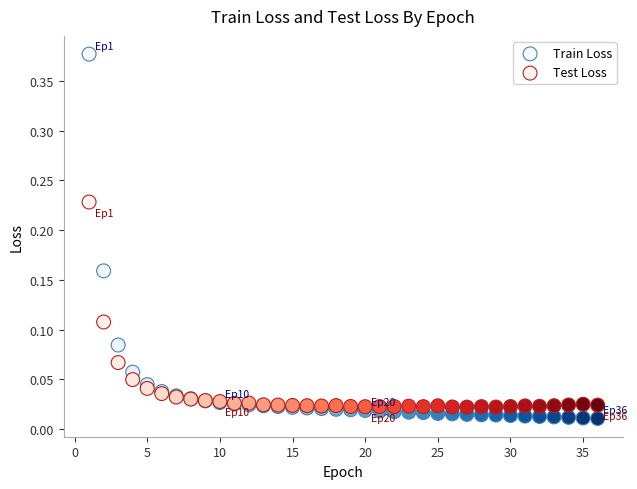

Which series has the largest Y range (max minus min)?

Train Loss